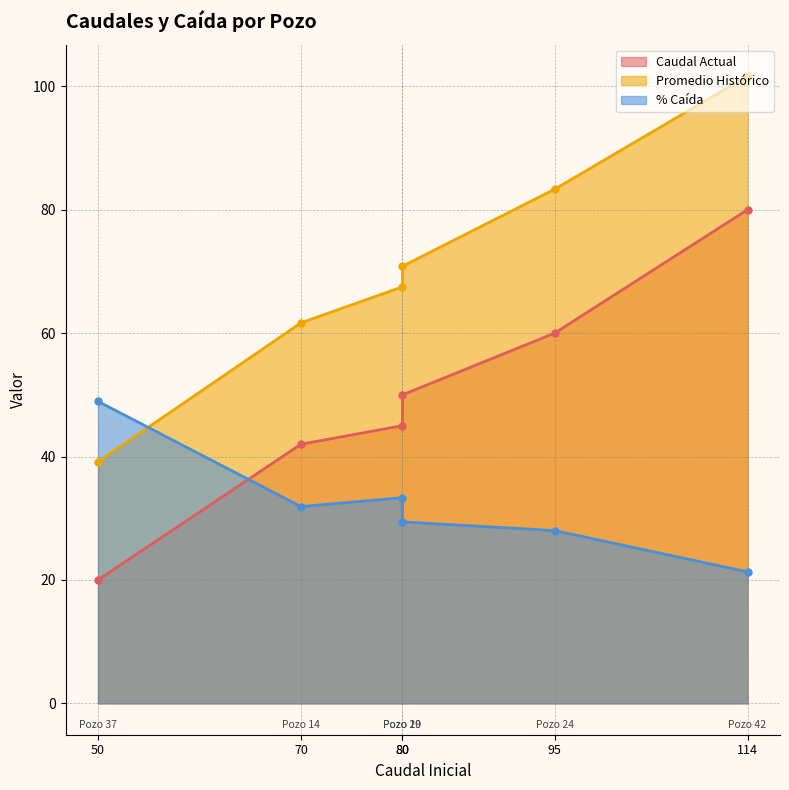

Which series changed the most between Pozo 14 and Pozo 20?

Promedio Histórico